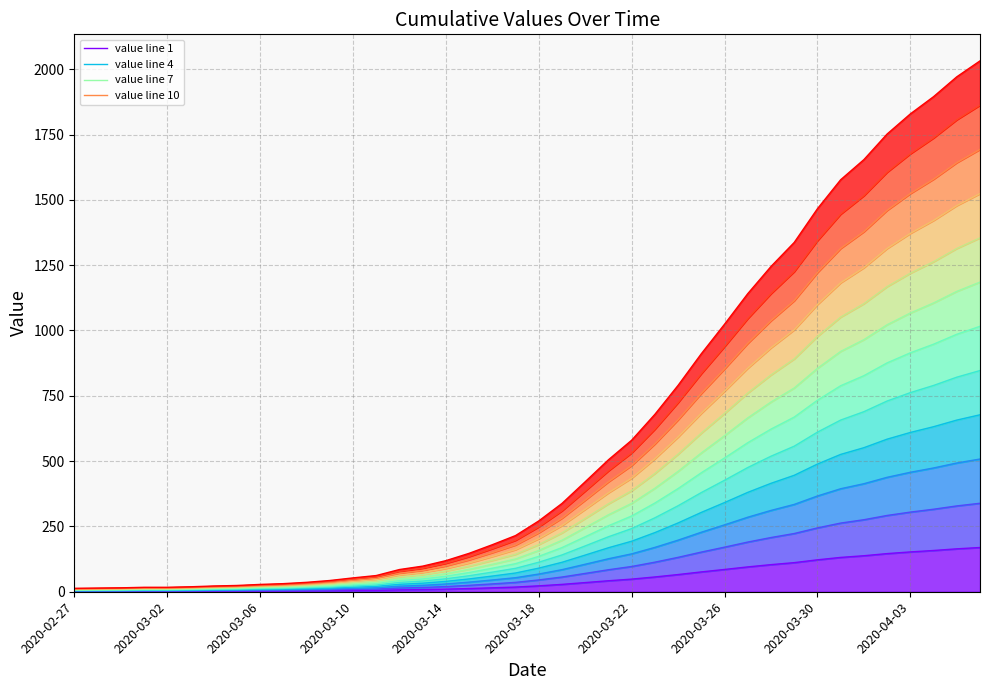

What is the value of the 29th point from the left?

256.0